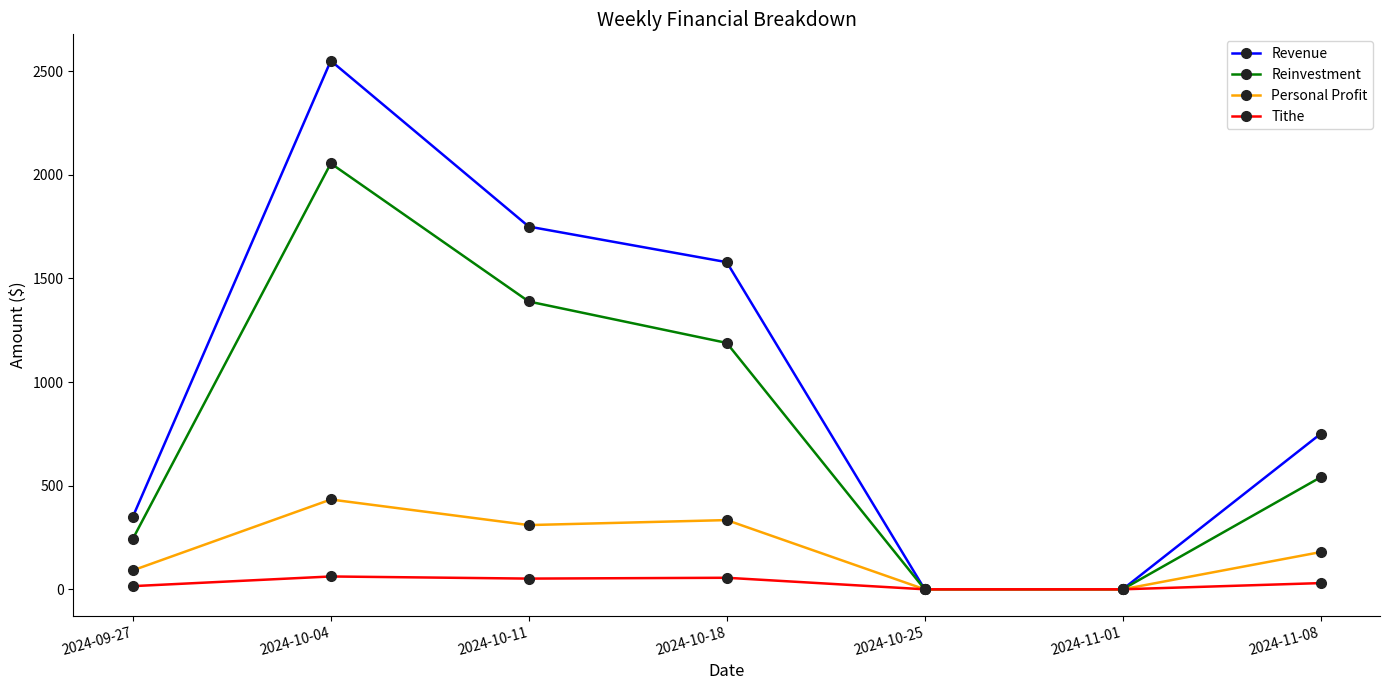

Does the chart display data point markers on the line(s)?

Yes